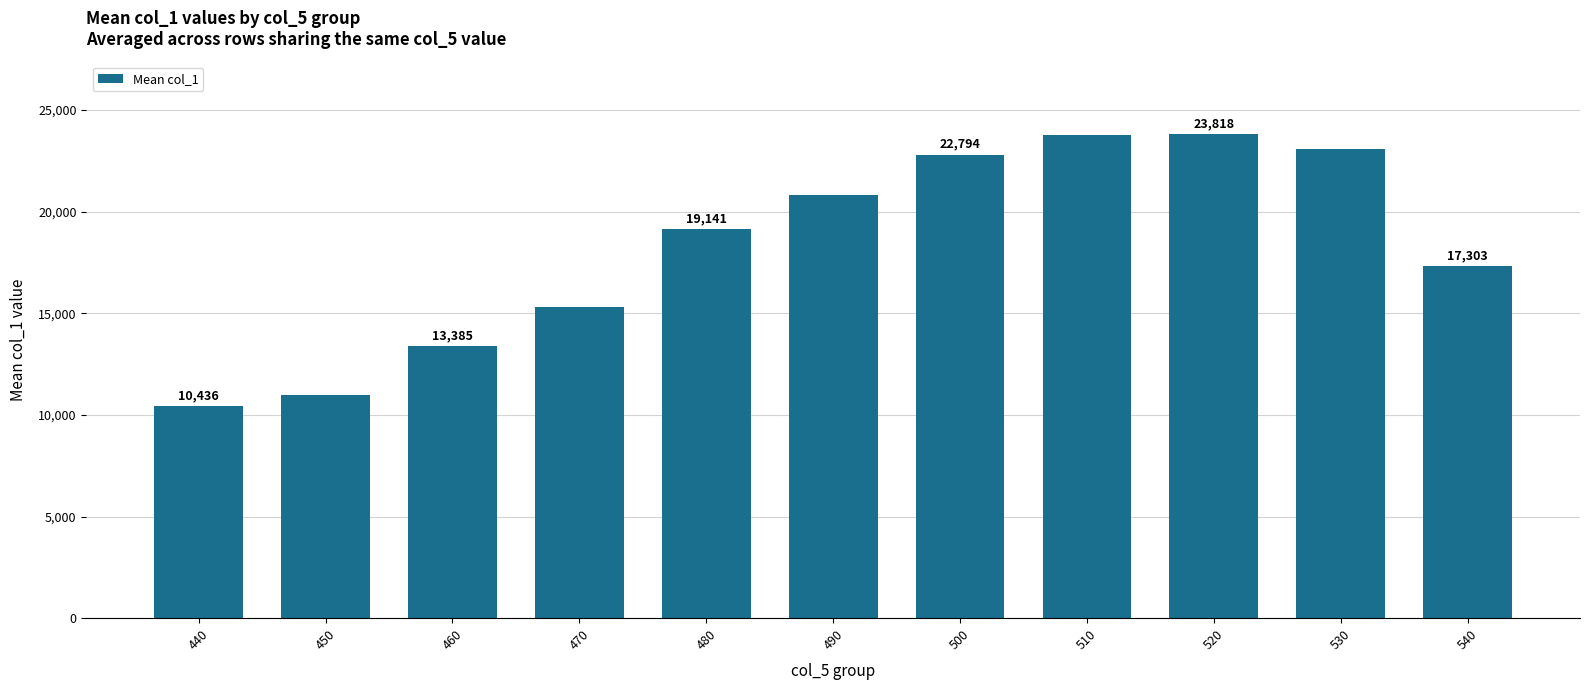

What is the change in value from 500 to 540?

-5491